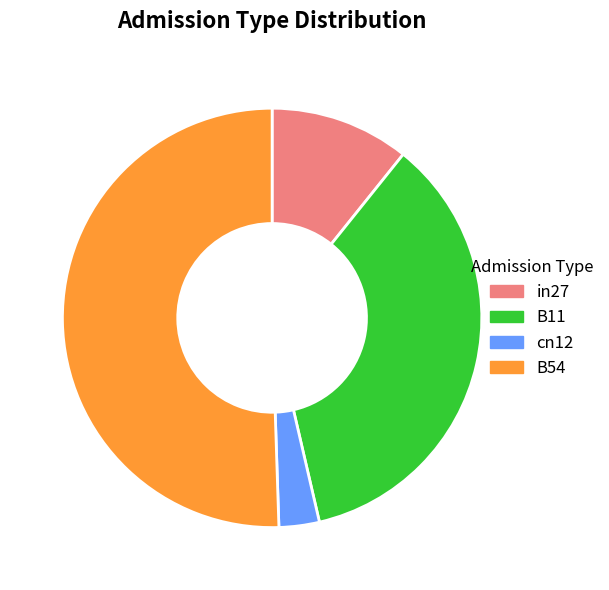

Which has a higher value, B11 or in27?

B11